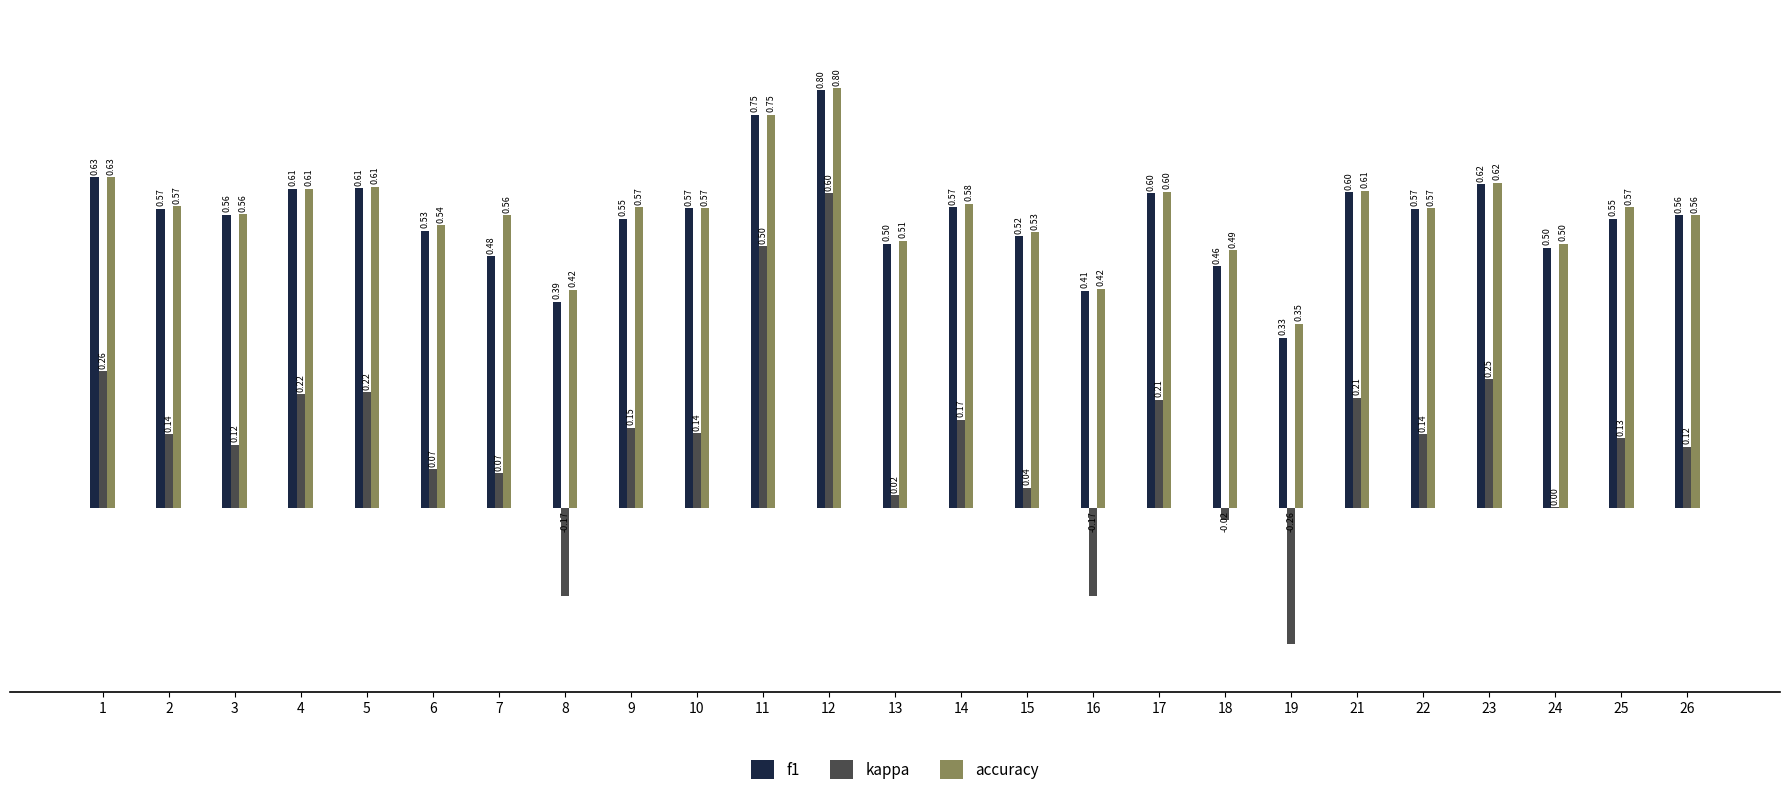

How many values in kappa are above zero?

21